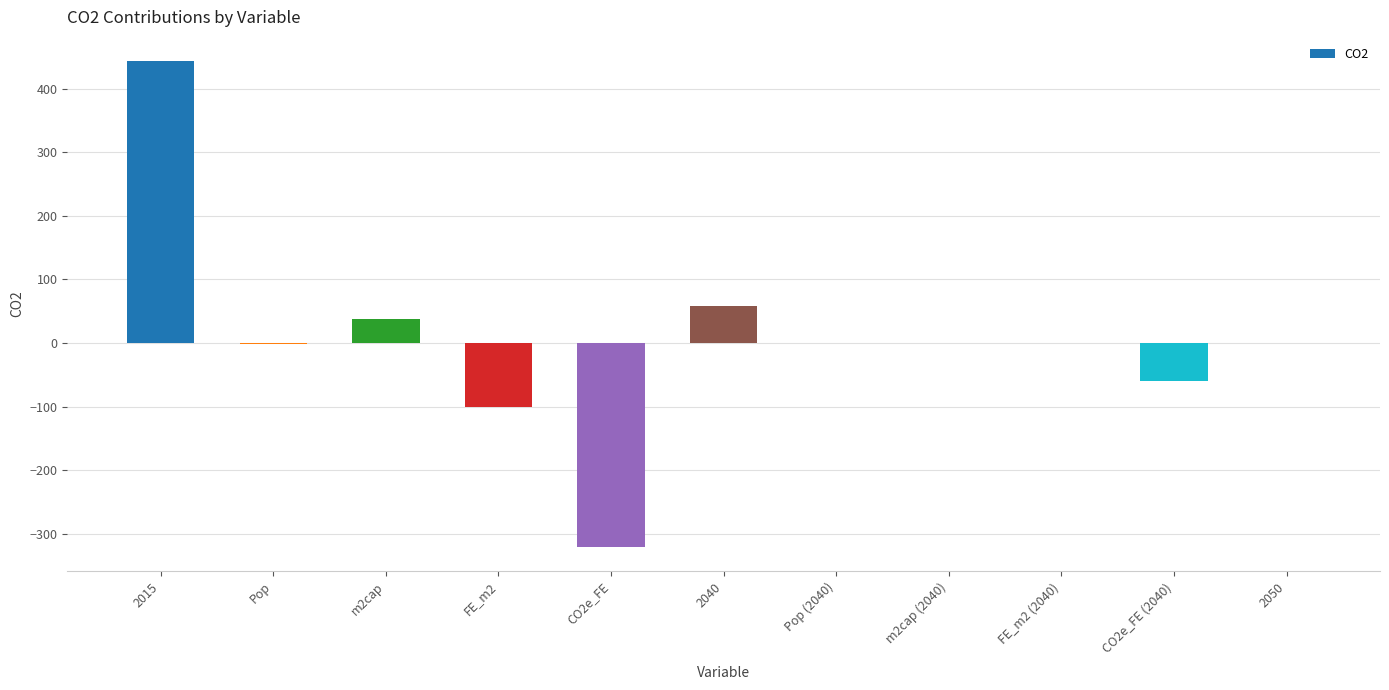

What is the change in value from FE_m2 (2040) to CO2e_FE (2040)?

-58.2